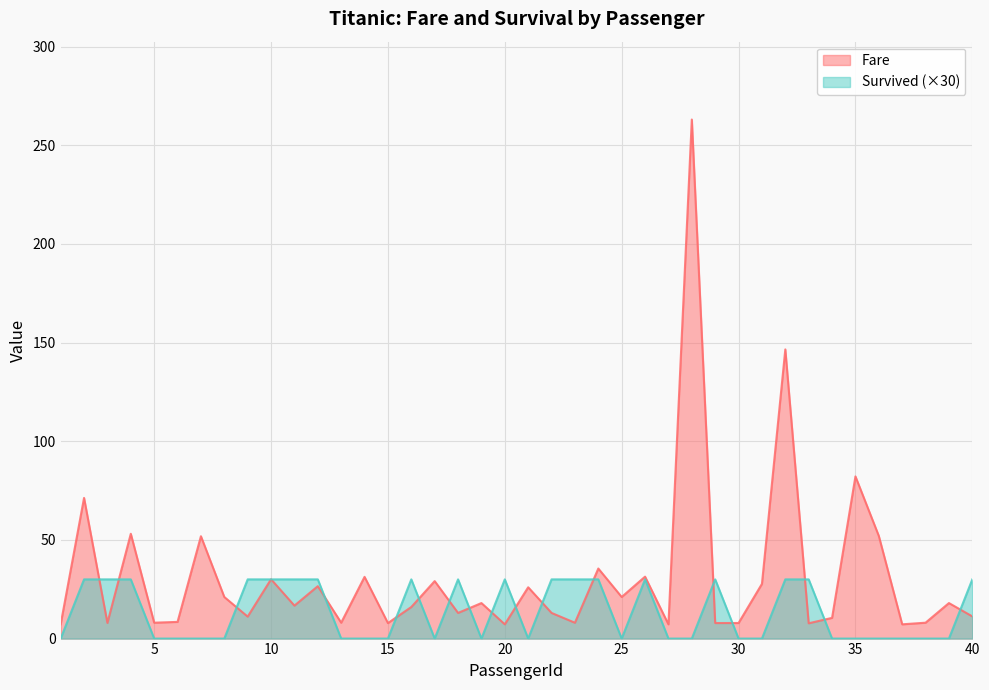

What is the value of the Fare point at the 10th from the left?

30.1